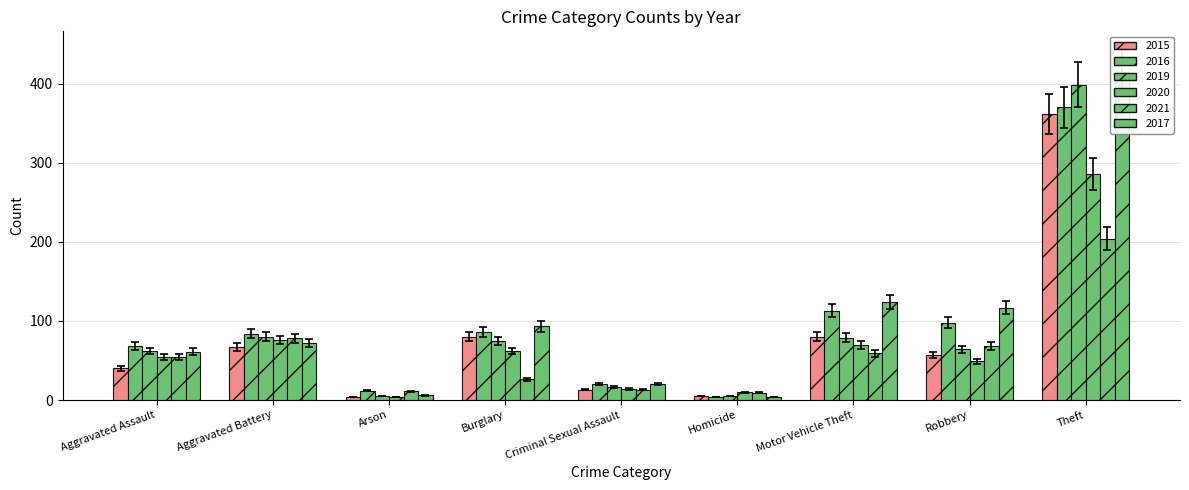

Read the 2015 value at Robbery.

53.0